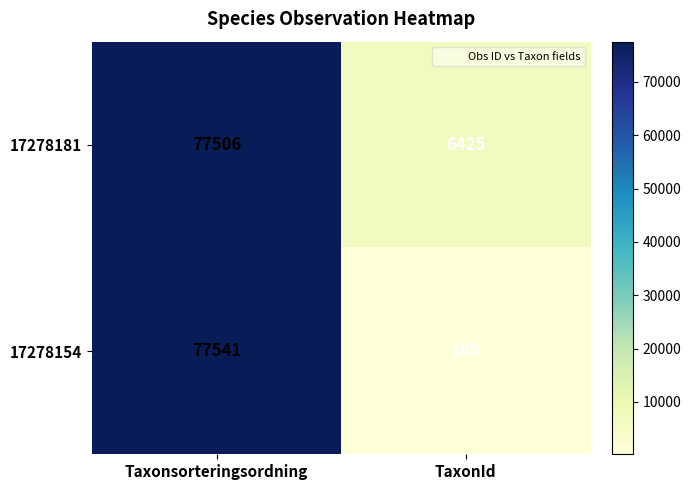

Which category has the highest value across all series?

Taxonsorteringsordning